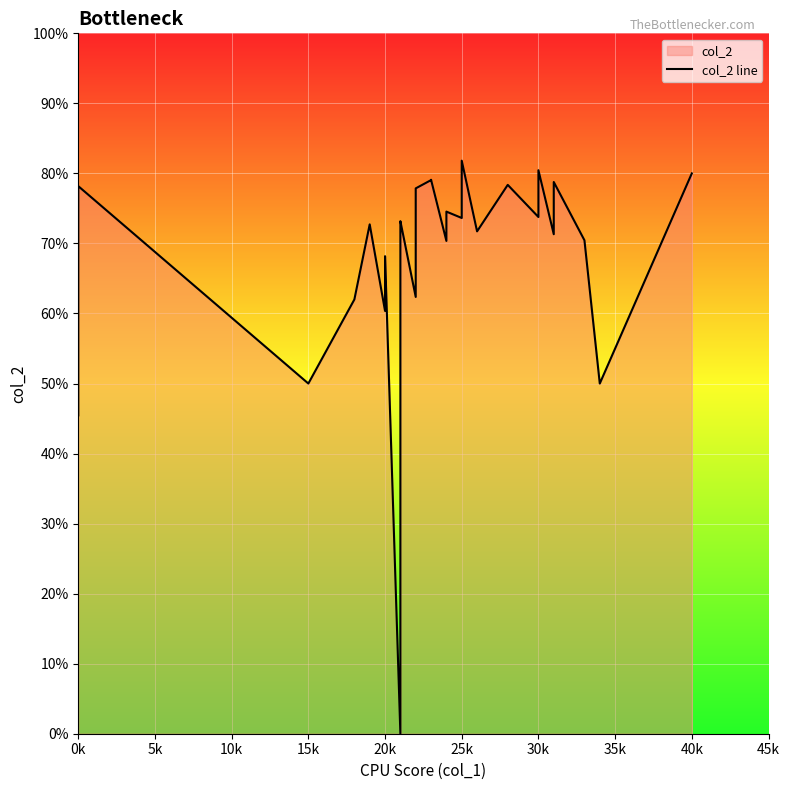

How many values are below 1600?

20